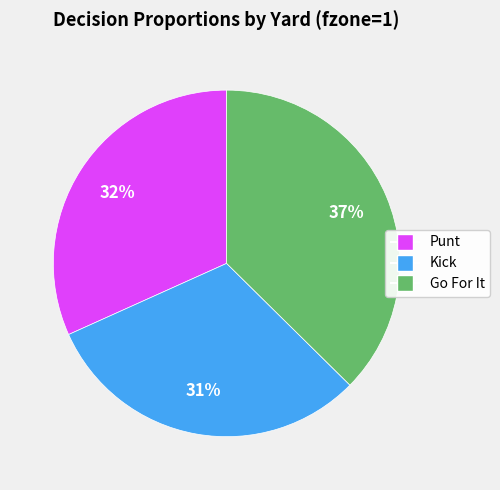

To the nearest percent, what is the average slice percentage?

33%